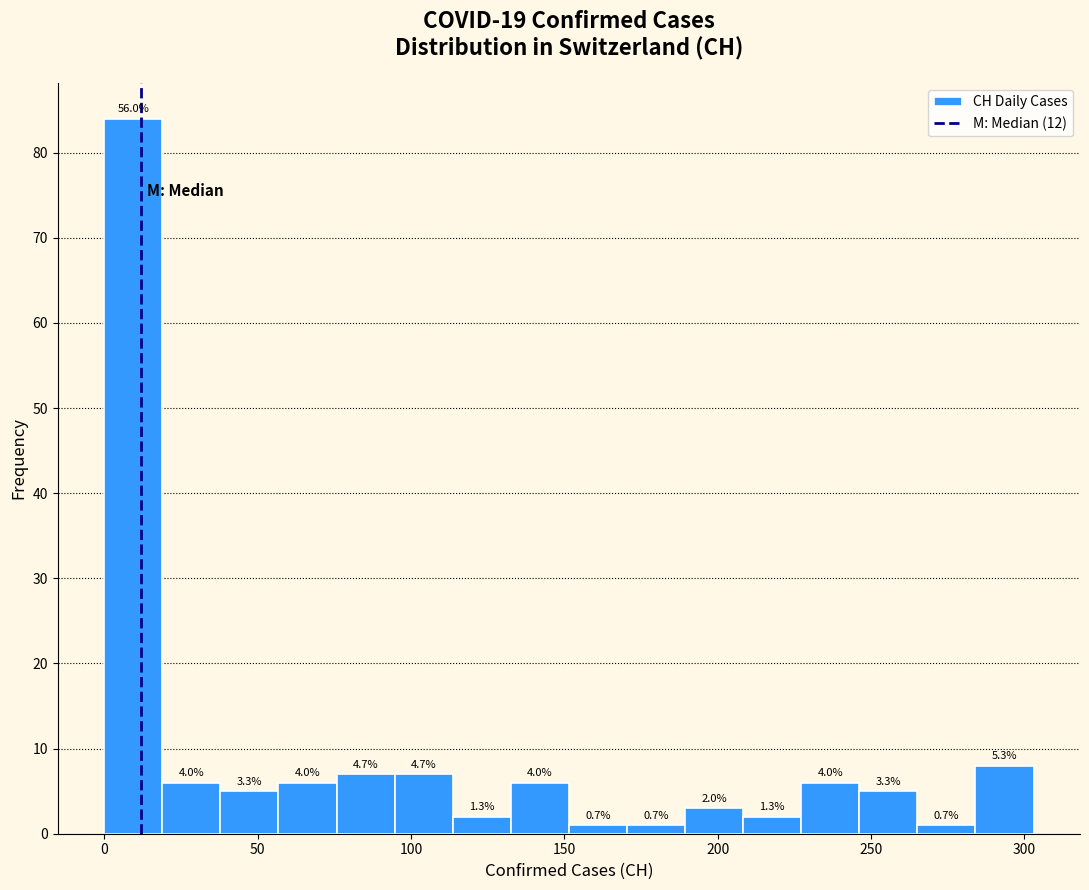

Read against the x-axis, roughly where is the centre of the tallest bar?

10